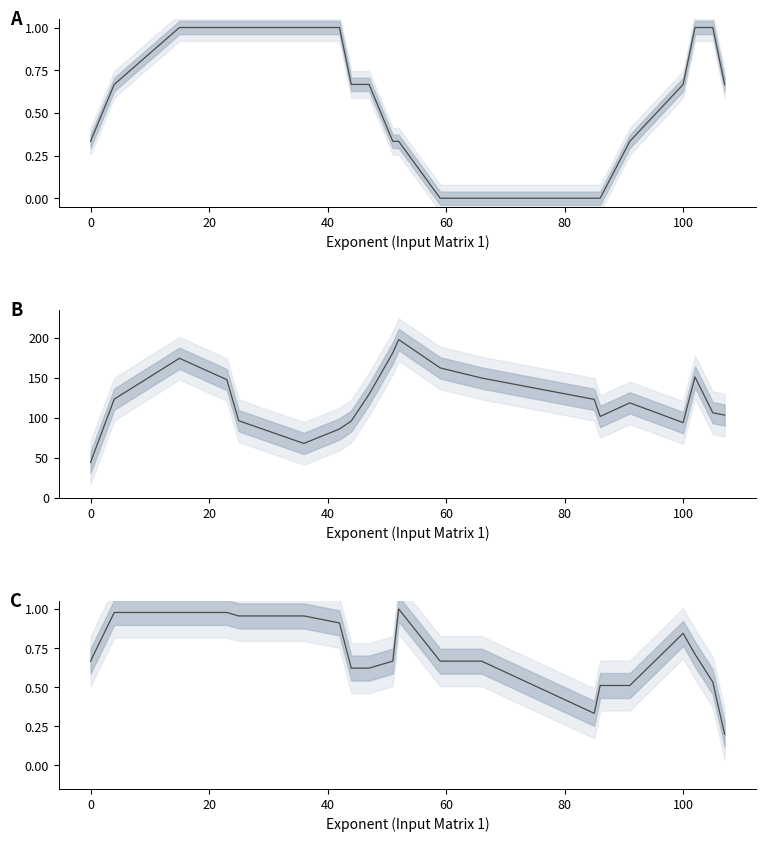

At how many categories does at least one series exceed 30?

20